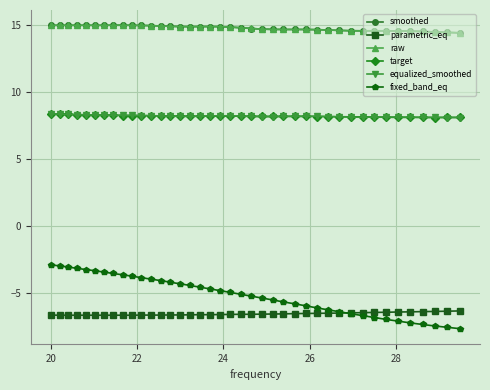

True or false: smoothed and target intersect in this chart.

False